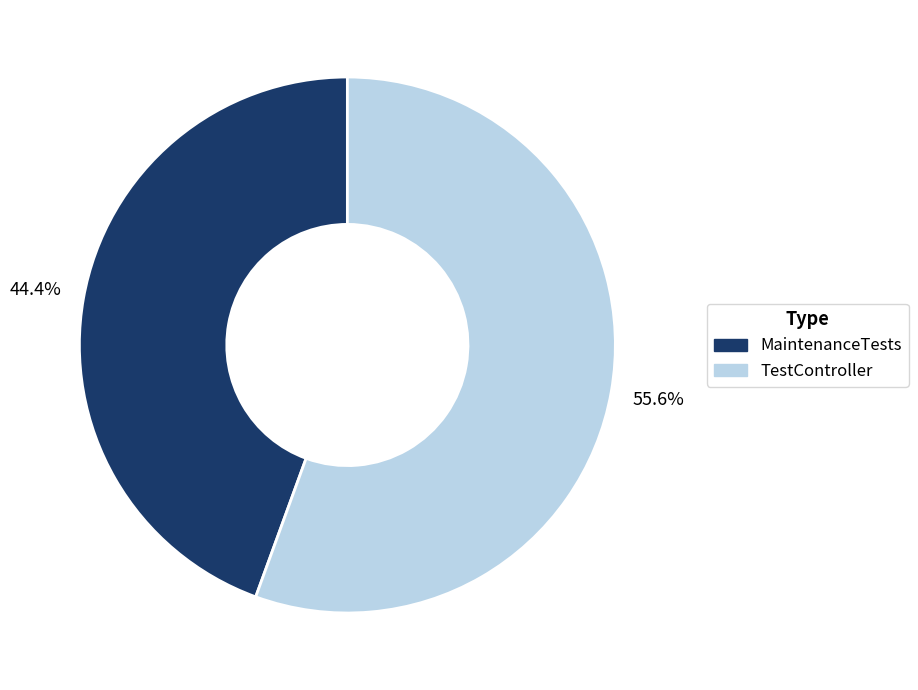

What percentage do TestController and MaintenanceTests together represent?

100.0%